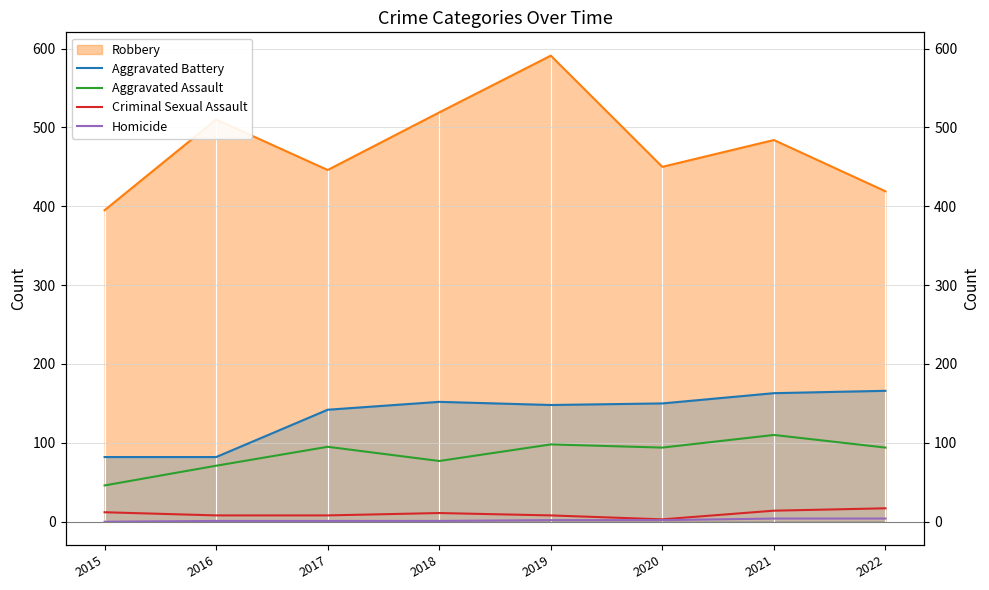

True or false: Criminal Sexual Assault and Aggravated Battery cross at least once.

False